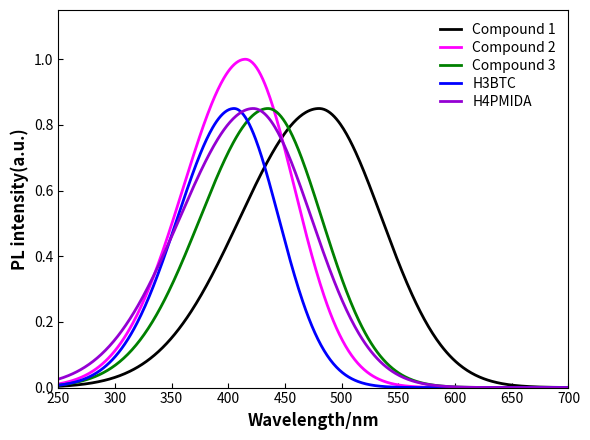

Which series has the largest range (max minus min)?

Compound 2